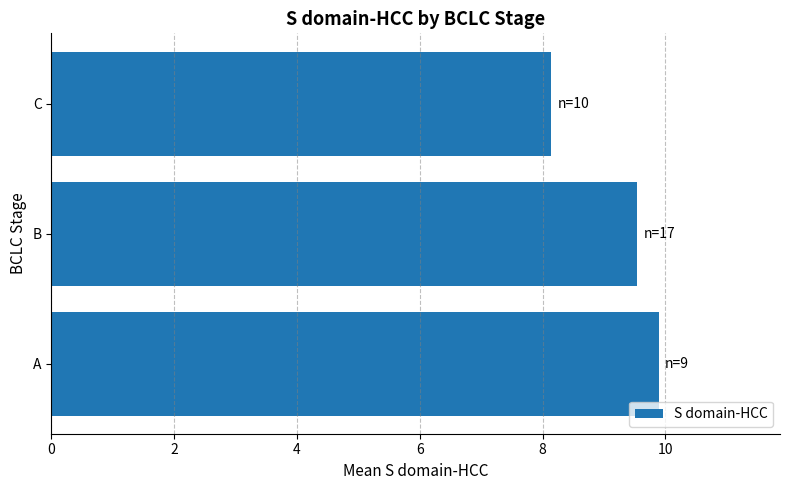

True or false: the data shows 5.0 at C.

False